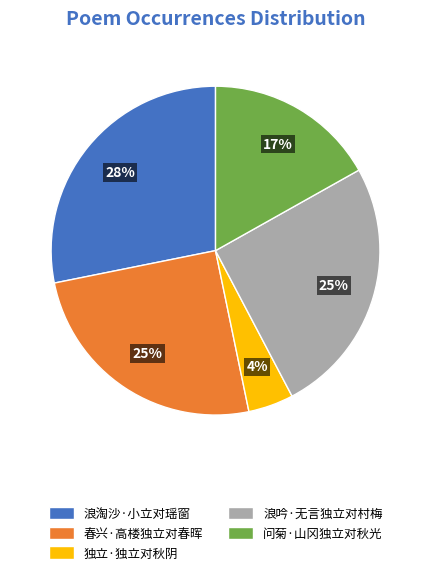

To the nearest percent, what is the combined percentage of 春兴·高楼独立对春晖 and 问菊·山冈独立对秋光?

42%